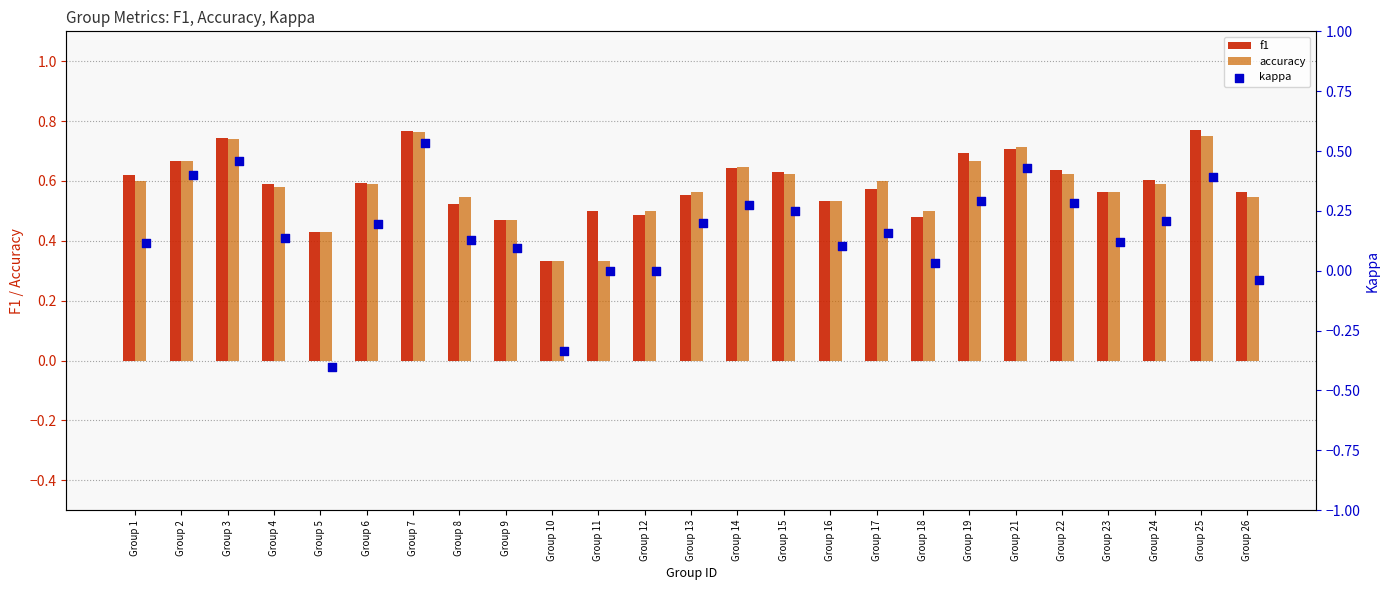

Which series reaches the minimum Y coordinate?

kappa